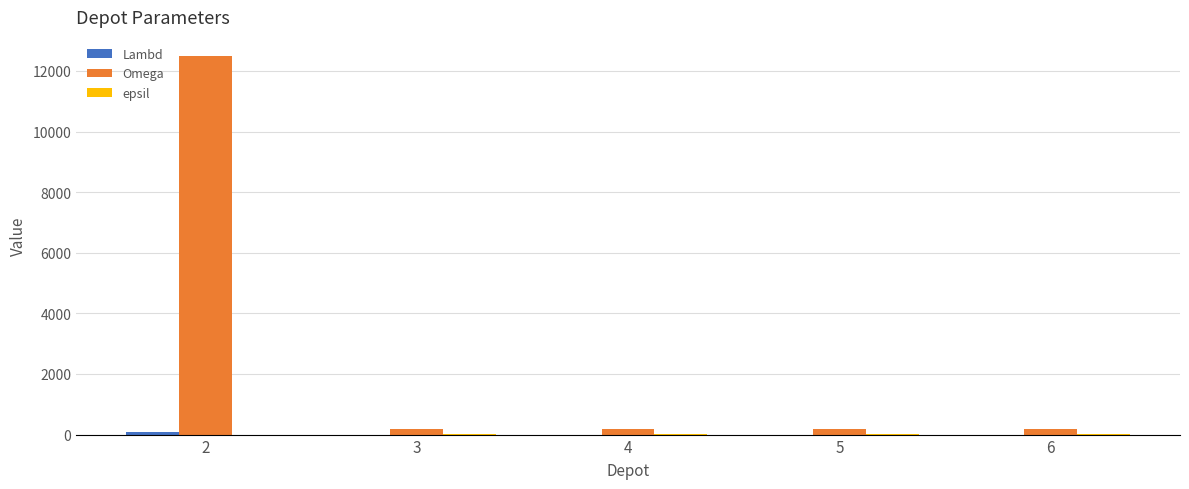

Between 2 and 3, which series saw the biggest shift?

Omega